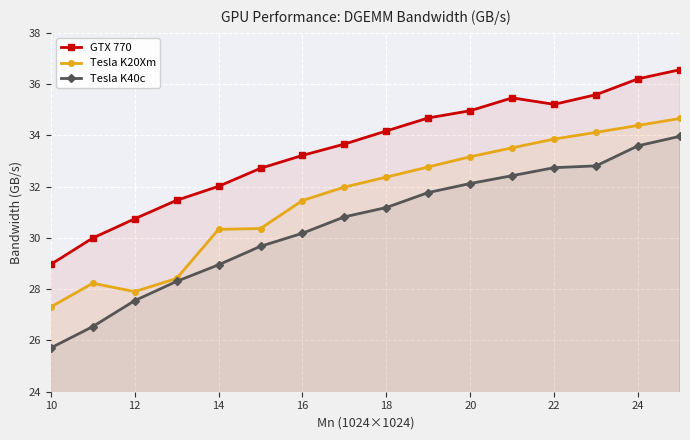

True or false: Tesla K40c and GTX 770 intersect in this chart.

False